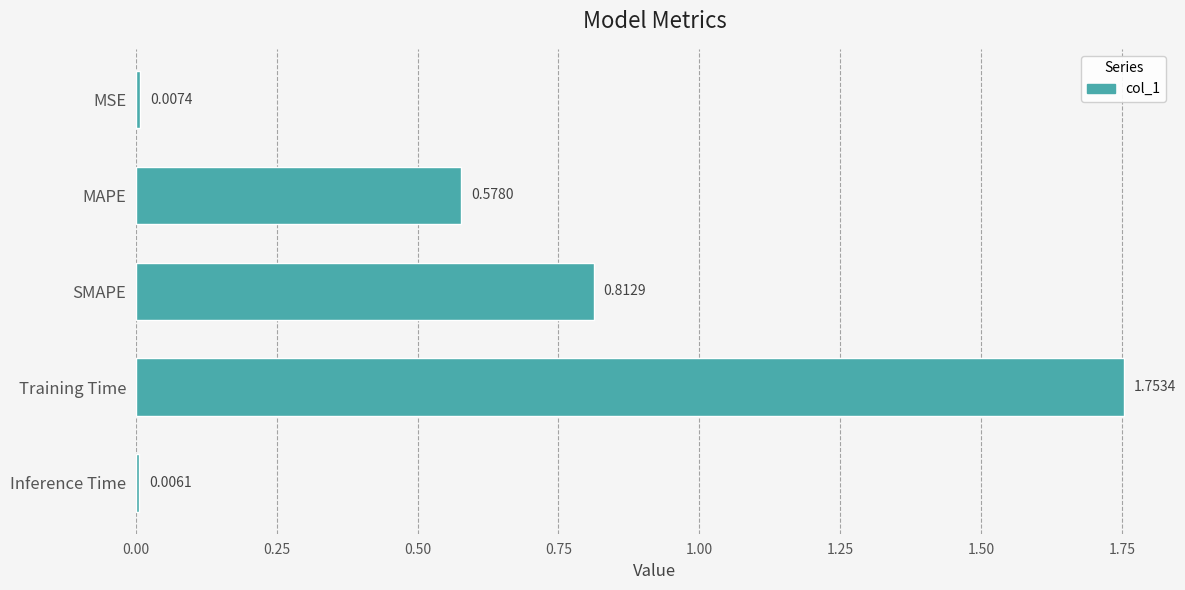

At which label is the value closest to 0?

Inference Time